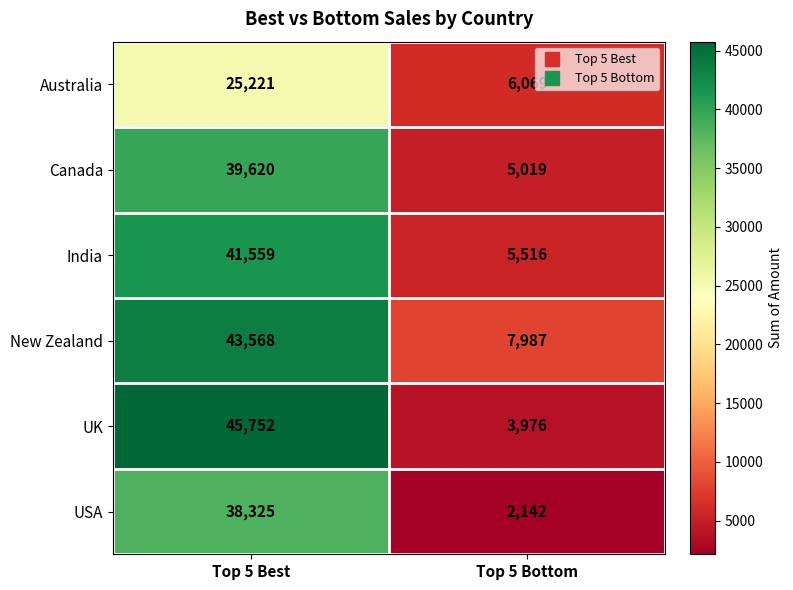

Reading left to right, what are all the values shown in this chart?

Australia: 25221	6069
Canada: 39620	5019
India: 41559	5516
New Zealand: 43568	7987
UK: 45752	3976
USA: 38325	2142